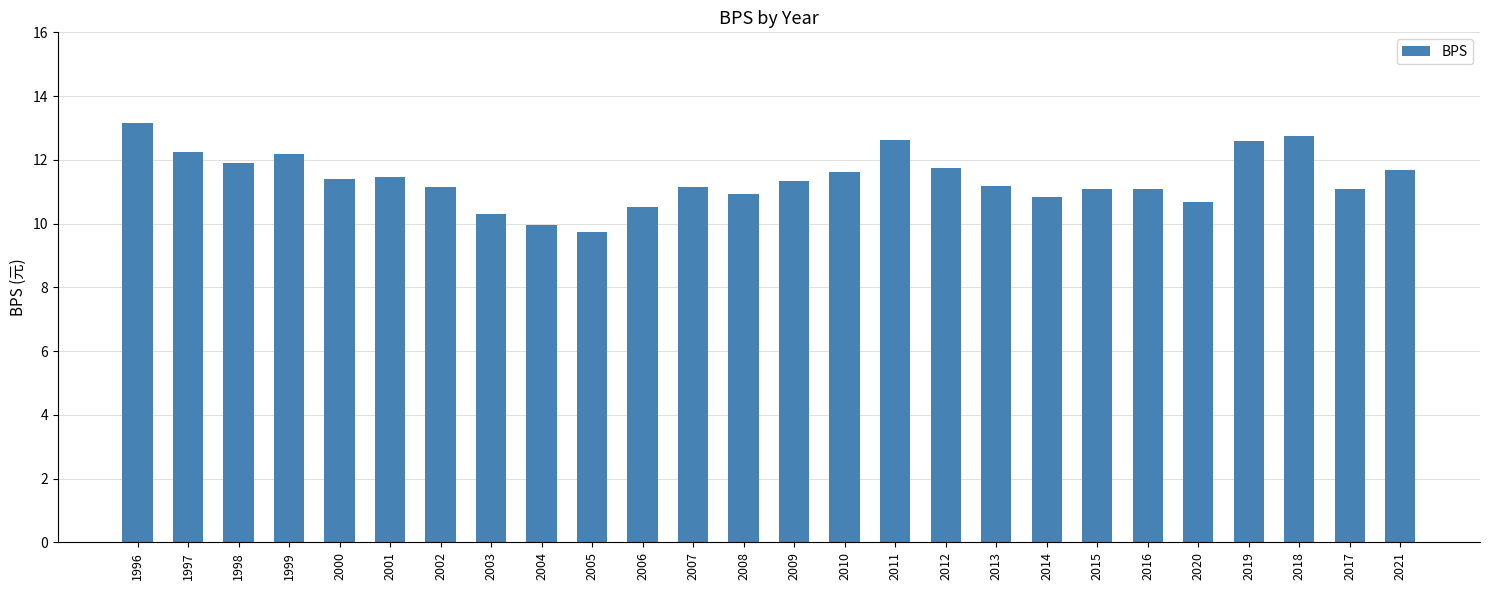

What is the label of the 17th bar from the left?

2012